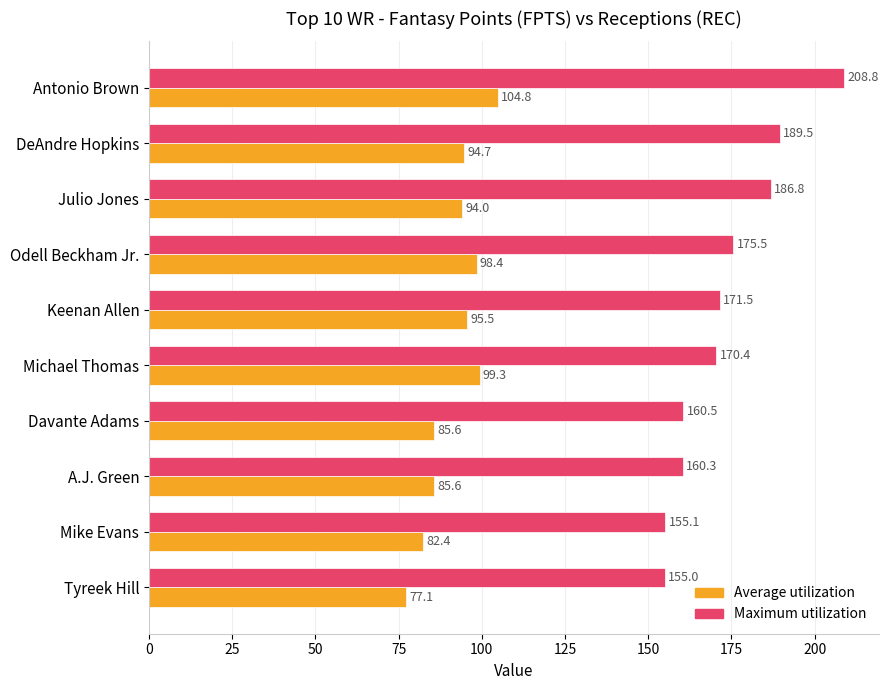

Rank the series by their average value, from highest to lowest.

Maximum utilization, Average utilization